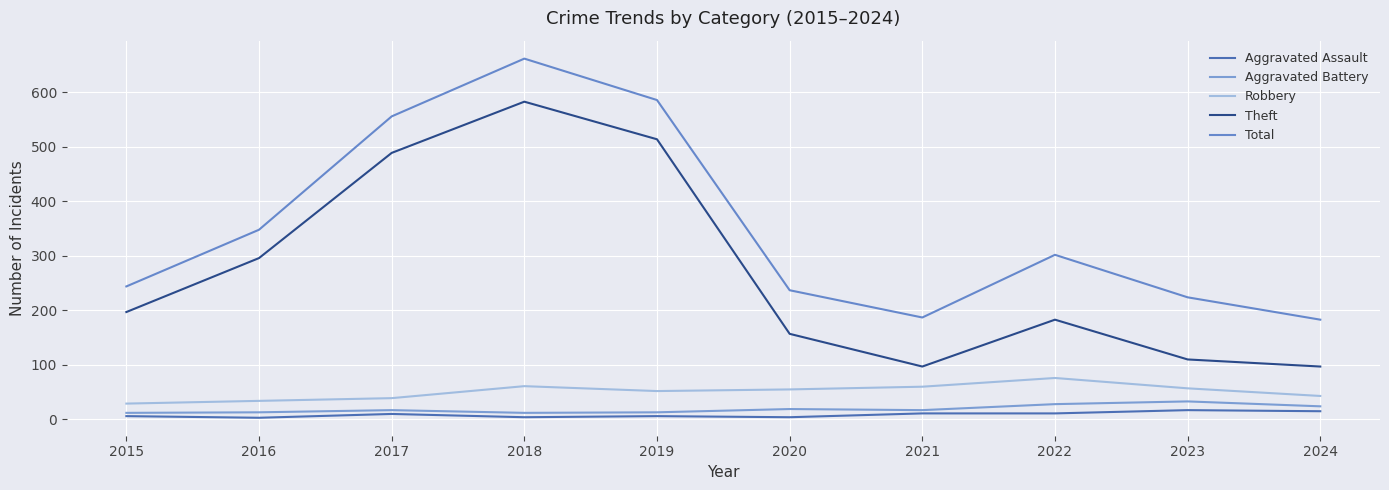

What is the approximate value of Robbery at 2016, to the nearest 10?

30